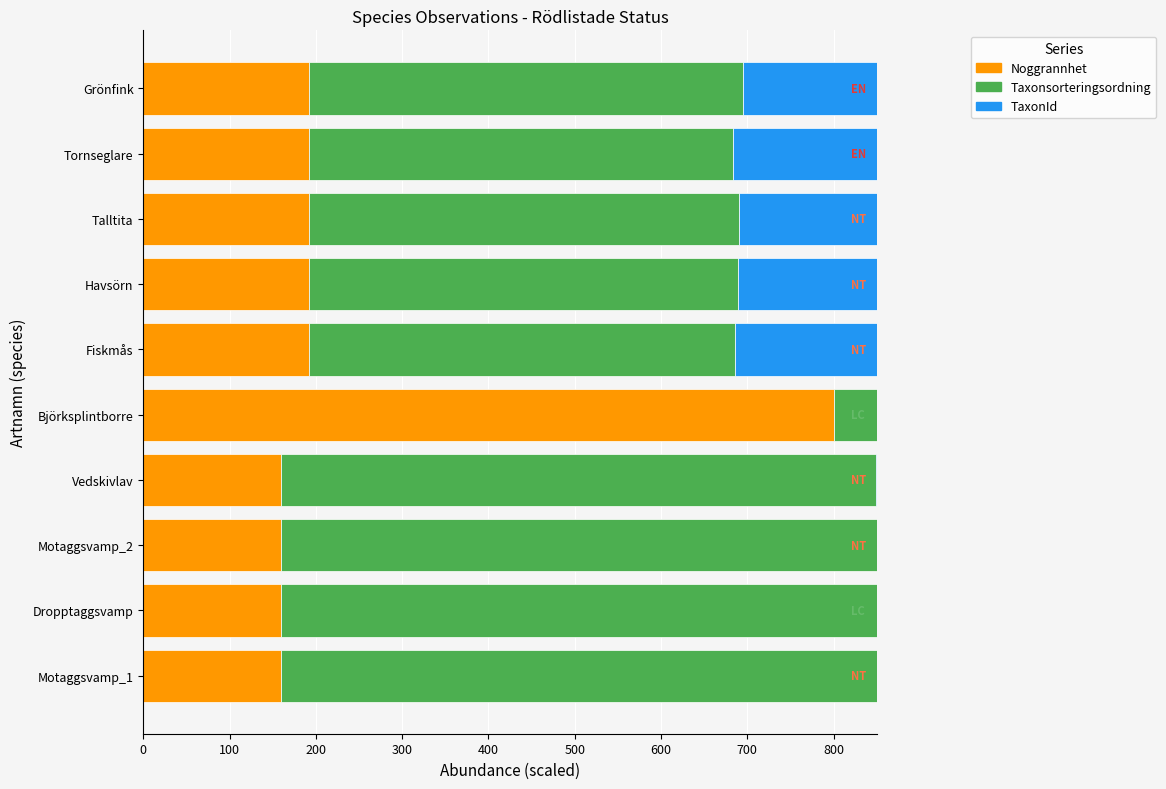

What are all the series names shown in the legend?

Noggrannhet, Taxonsorteringsordning, TaxonId